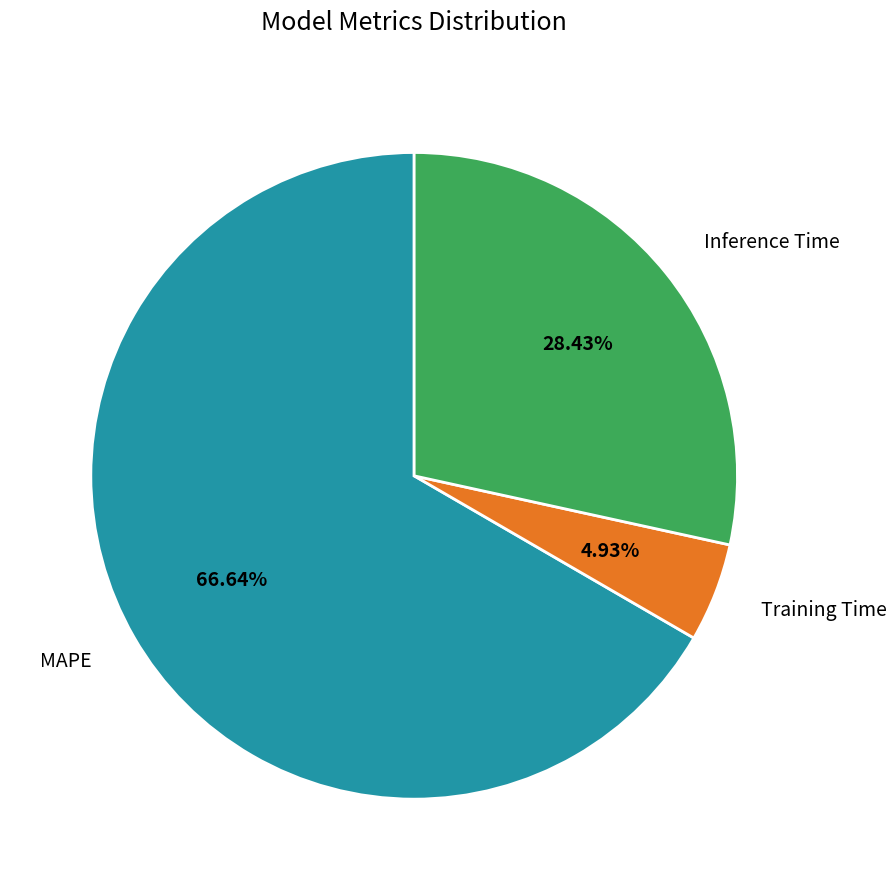

Which slice is the largest?

MAPE